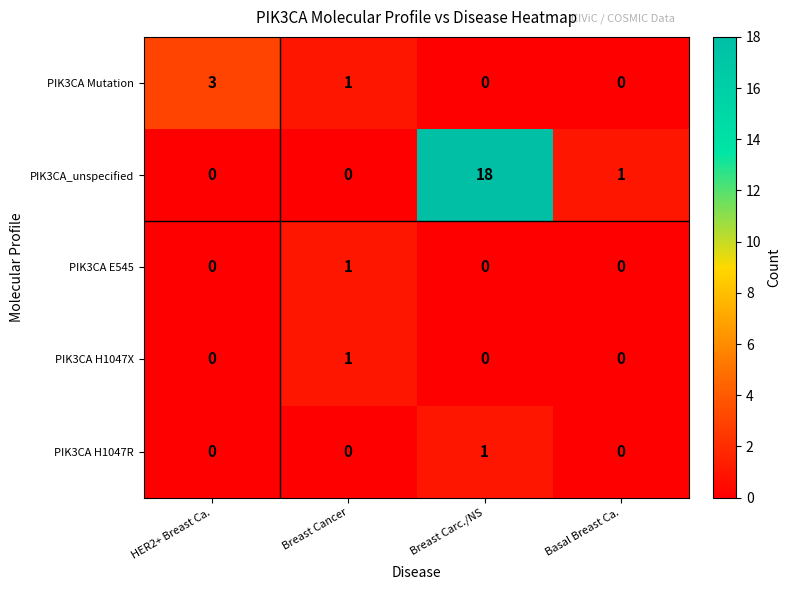

What is the sum of all PIK3CA_unspecified values?

19